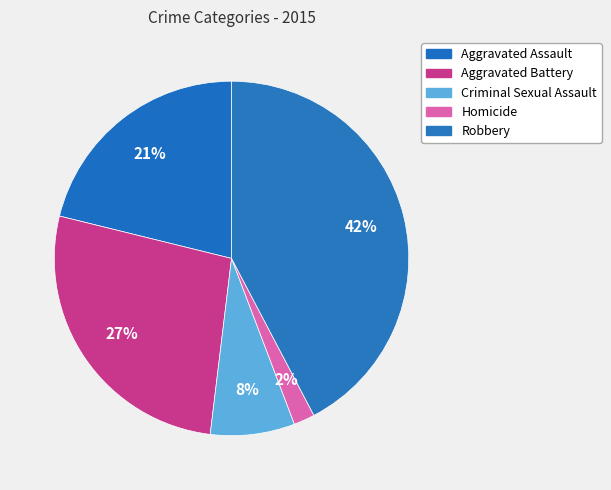

True or false: Robbery accounts for 42% of the total.

True